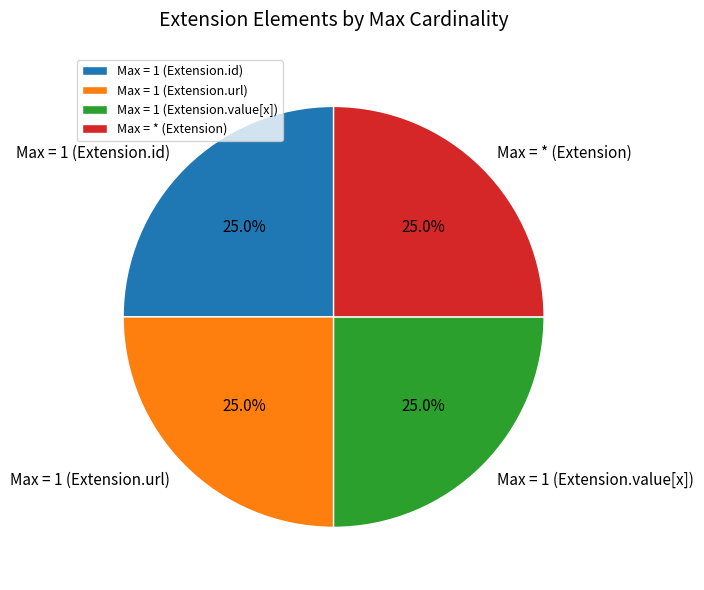

Does any single category account for the majority?

No